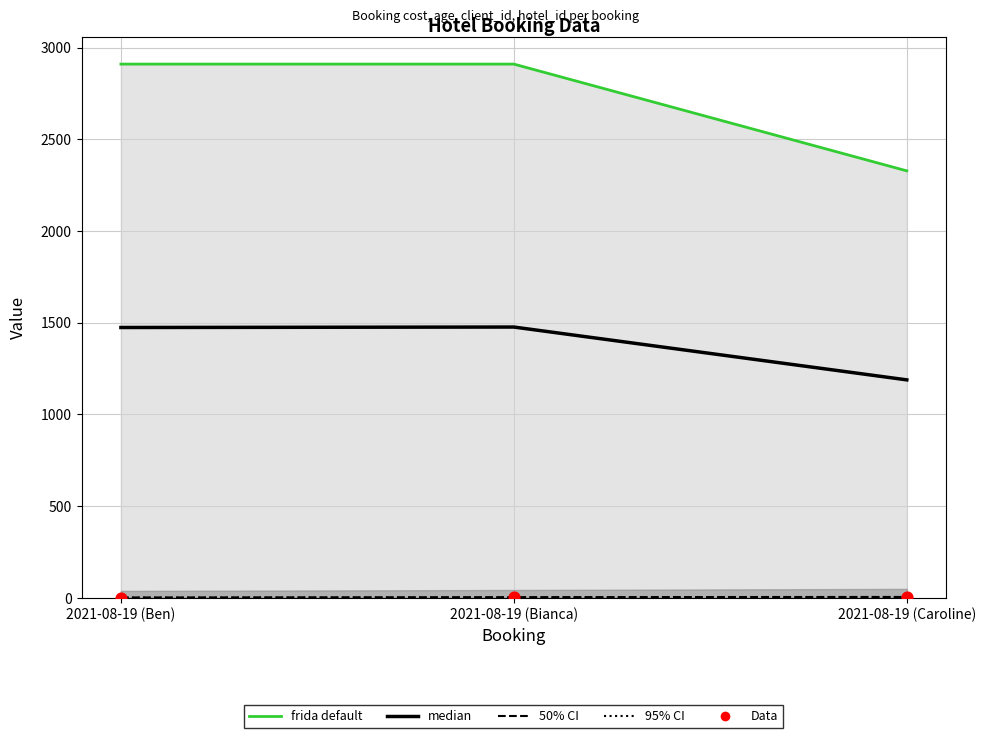

Is the value of client_id at 2021-08-19 (Caroline) greater than the value of hotel_id at 2021-08-19 (Ben)?

Yes